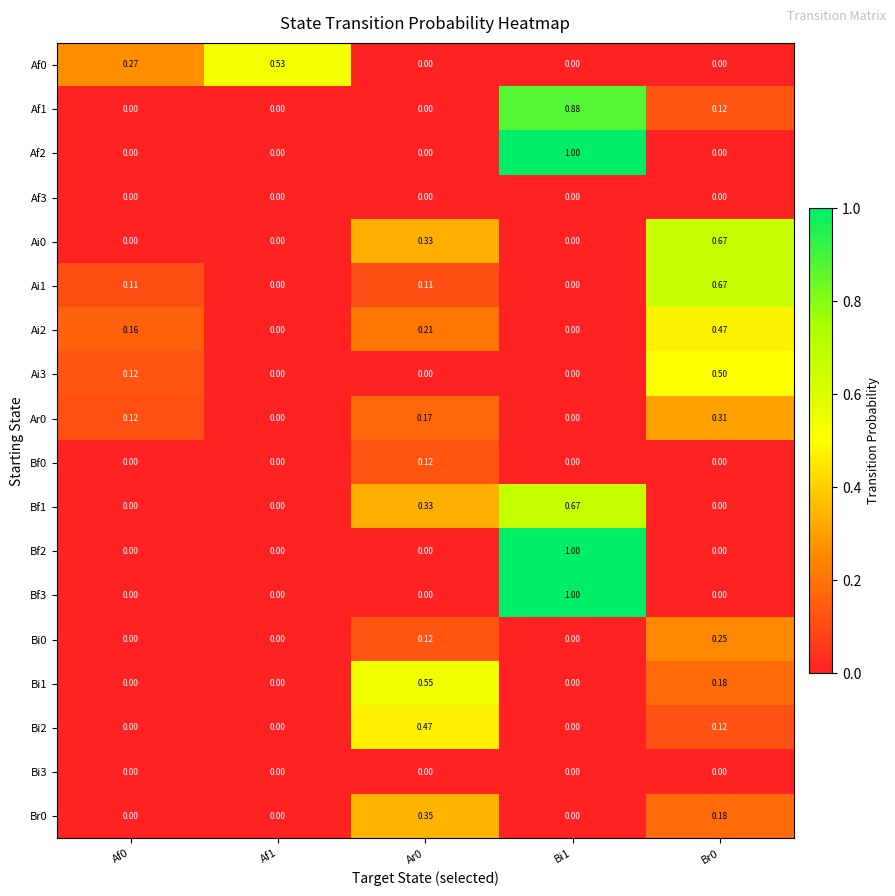

Which series changed the most between Af0 and Ar0?

Bi1